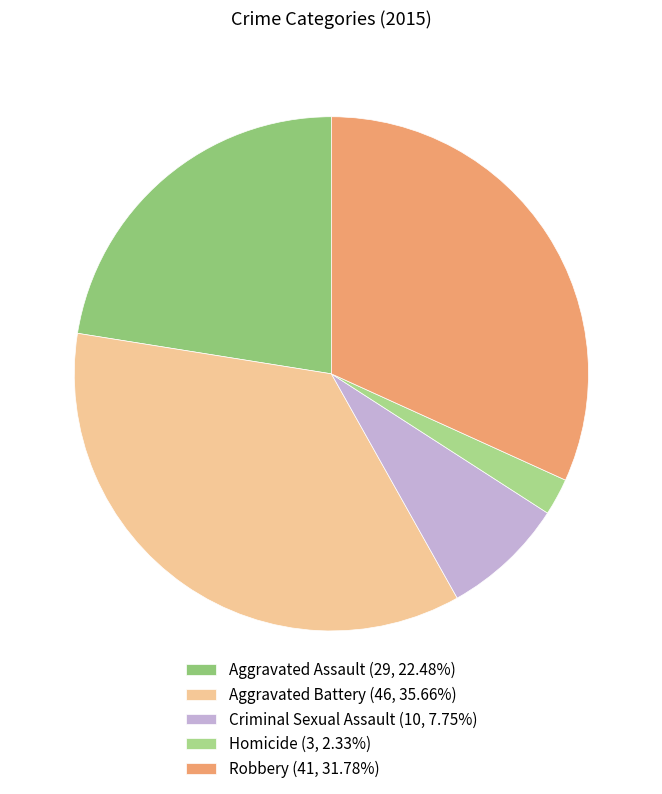

Count the number of slices in the pie.

5